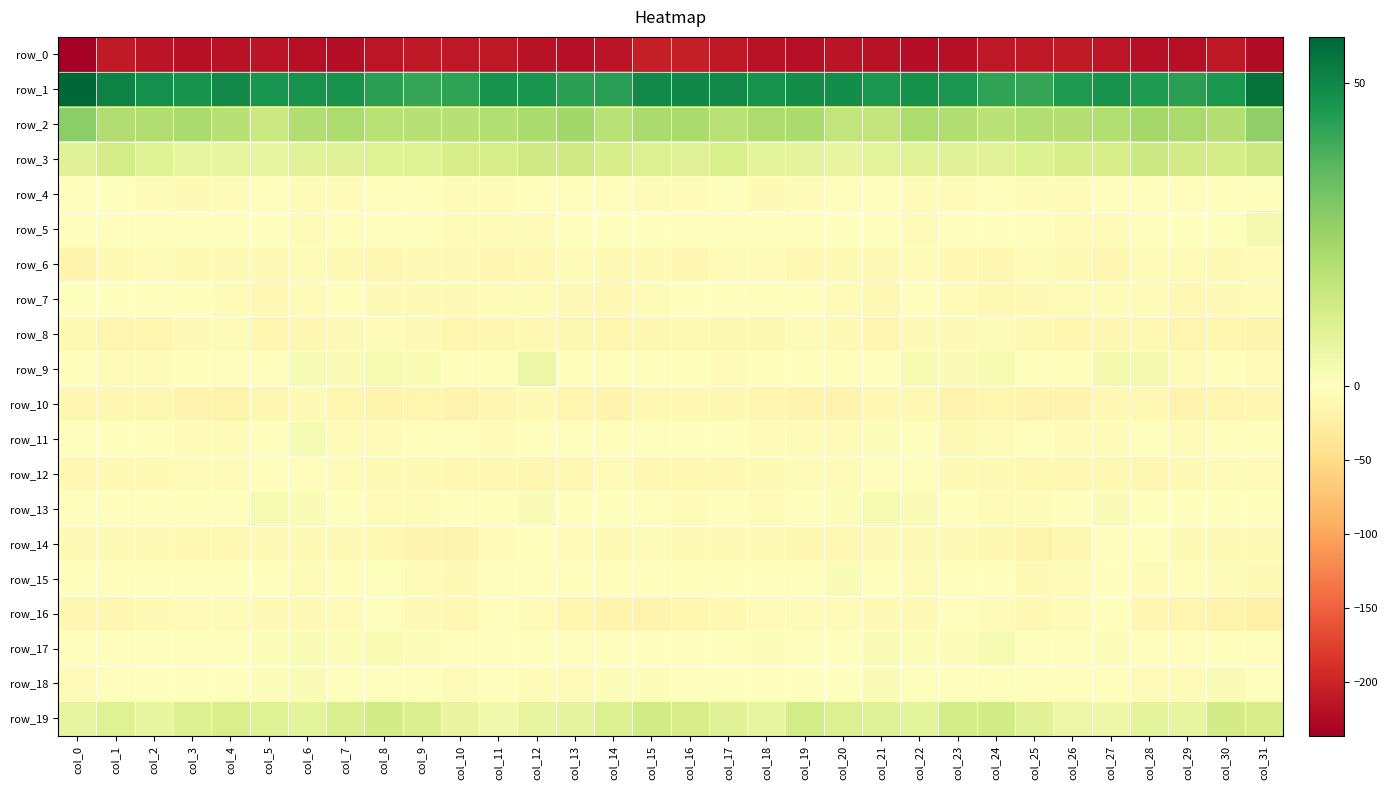

What is the difference between the row_19 values at col_26 and col_8?

7.4